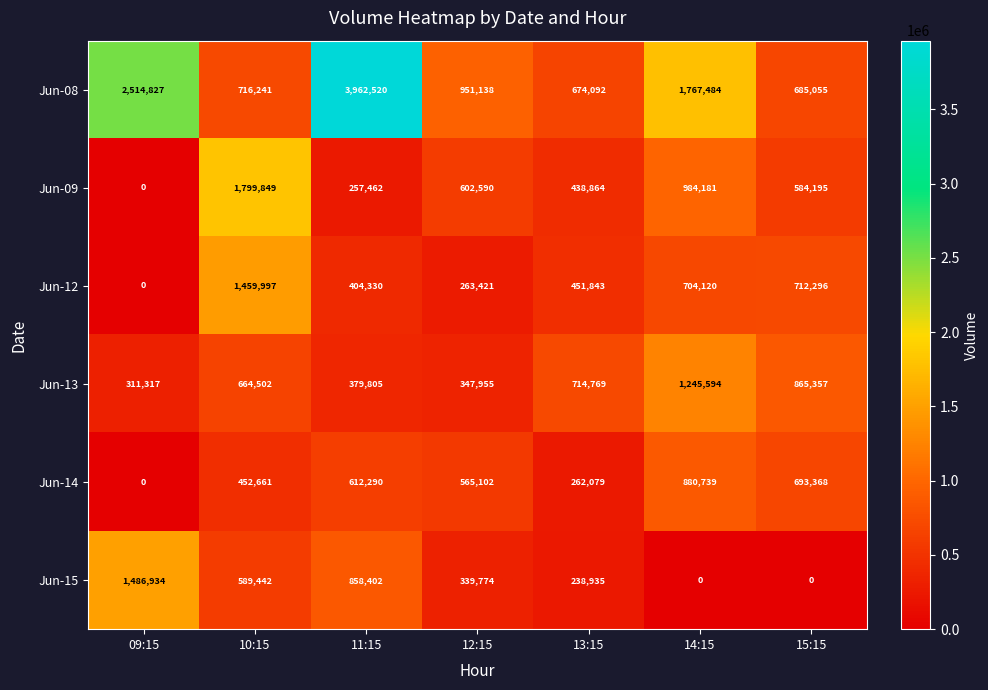

Rank the series by their maximum value, from highest to lowest.

Jun-08, Jun-09, Jun-15, Jun-12, Jun-13, Jun-14